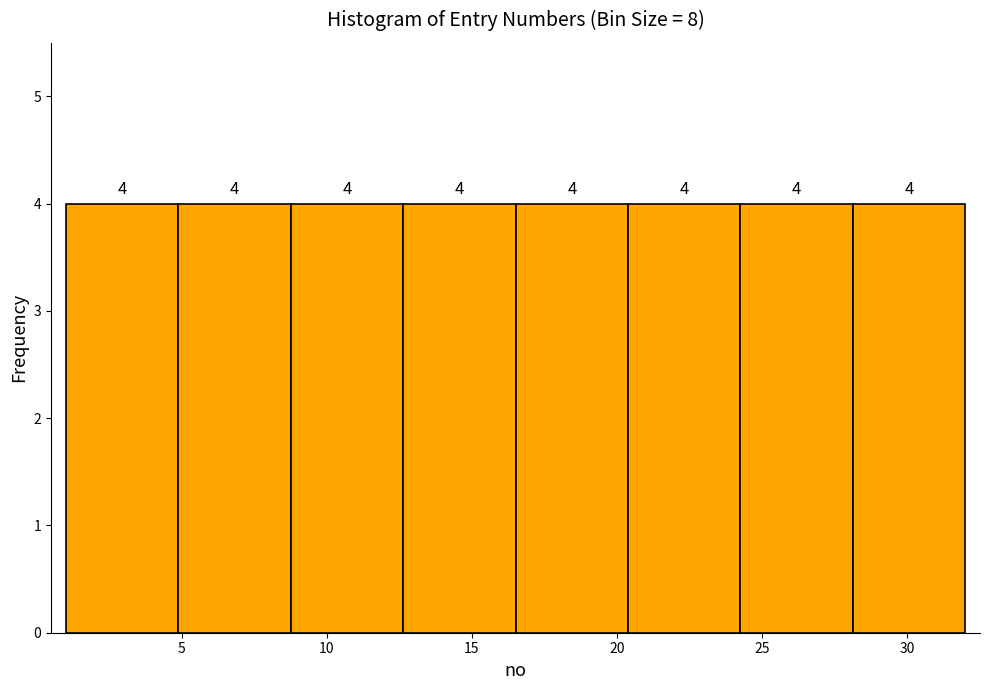

Reading left to right, transcribe this chart: for each bar, give the range it covers on the x-axis and its height. The bar edges are not printed on the chart, so give them approximately, as read against the axis.

1.0 to 5.0: 4
5.0 to 9.0: 4
9.0 to 12.5: 4
12.5 to 16.5: 4
16.5 to 20.5: 4
20.5 to 24.5: 4
24.5 to 28.0: 4
28.0 to 32.0: 4